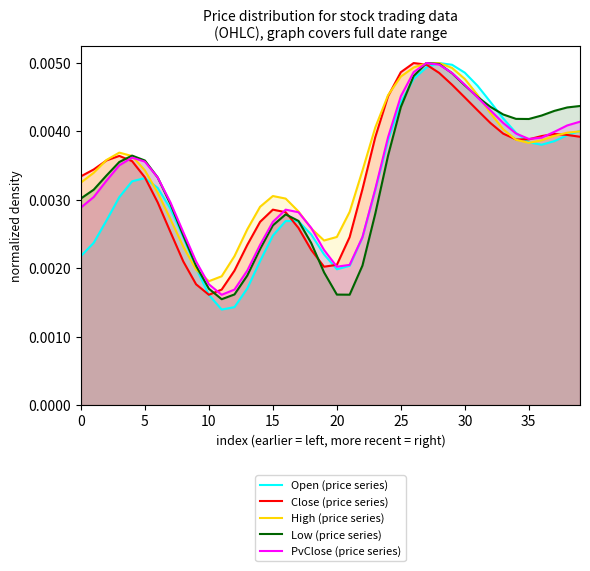

Which series changed the most between 0 and 35?

Open (price series)